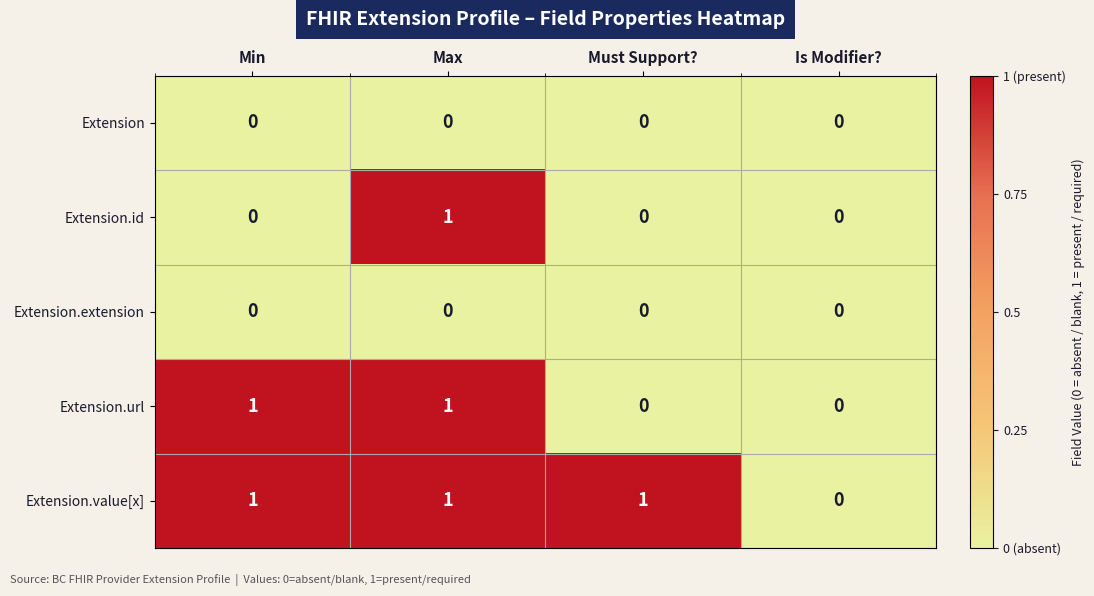

Between Must Support? and Is Modifier?, which series saw the biggest shift?

Extension.value[x]